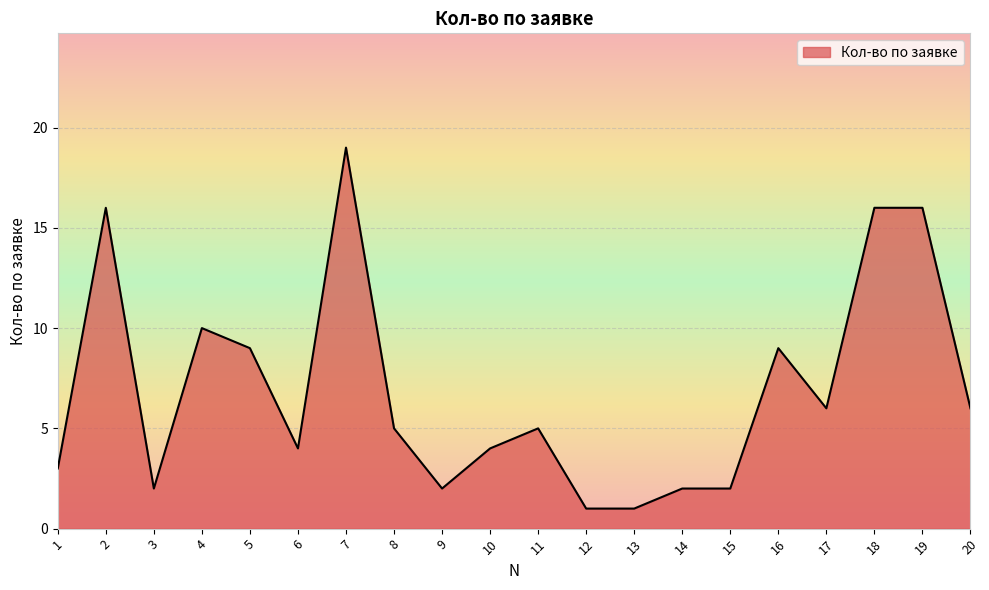

Reading left to right, list all the values displayed in this chart.

1=3	2=16	3=2	4=10	5=9	6=4	7=19	8=5	9=2	10=4	11=5	12=1	13=1	14=2	15=2	16=9	17=6	18=16	19=16	20=6